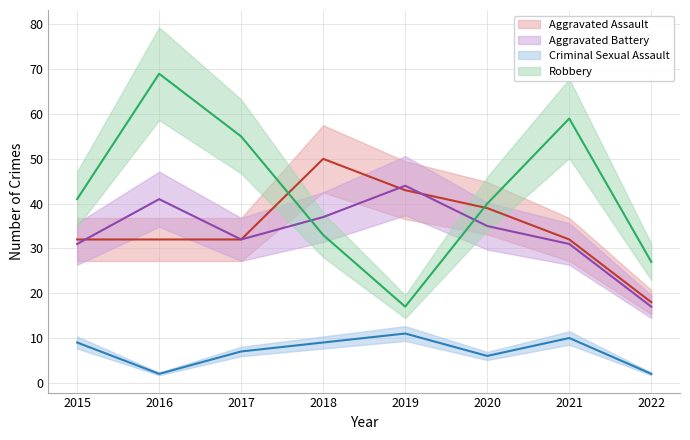

What is the highest value of the Aggravated Battery series?

44